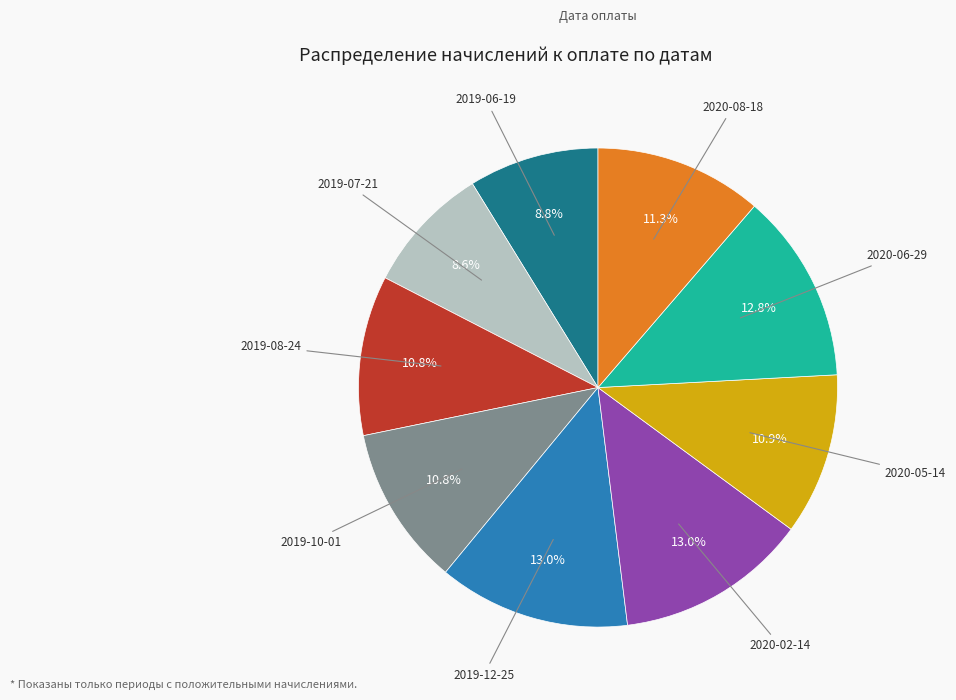

How many slices are in this pie chart?

9